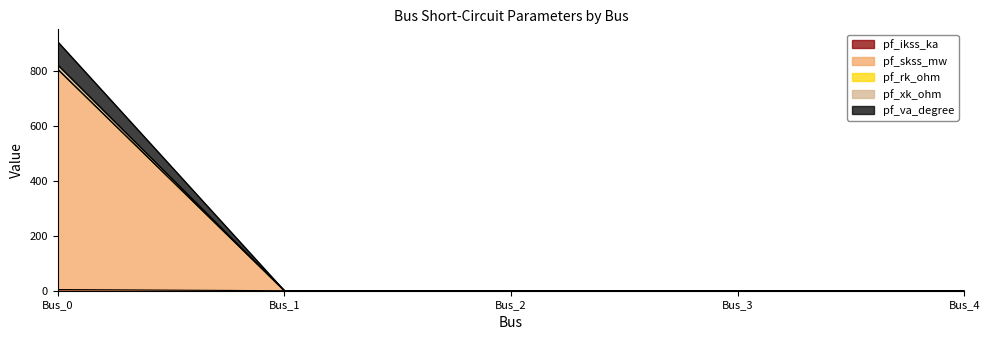

Reading left to right, what are all the values shown in this chart?

pf_ikss_ka: 4.2	0.0	0.0	0.0	0.0
pf_skss_mw: 804.2	0.0	0.0	0.0	0.0
pf_rk_ohm: 805.7	0.0	0.0	0.0	0.0
pf_xk_ohm: 820.8	0.0	0.0	0.0	0.0
pf_va_degree: 905.0	0.0	0.0	0.0	0.0